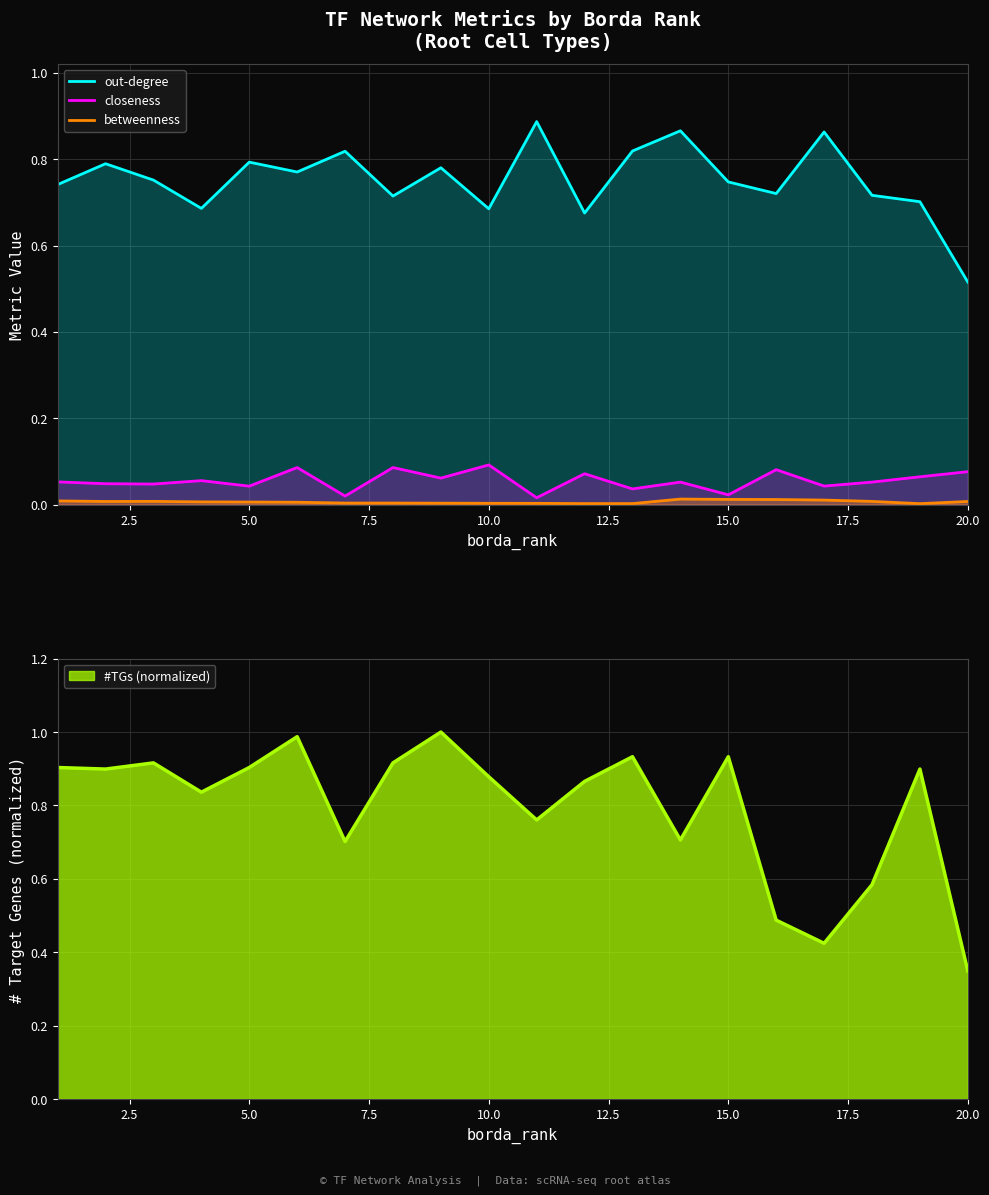

True or false: out-degree and closeness intersect in this chart.

False